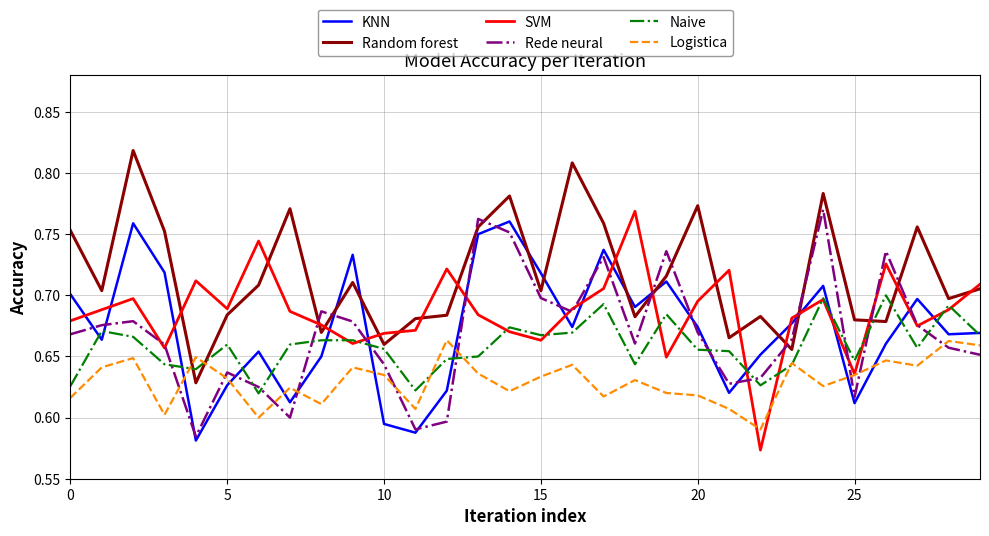

Which series has the largest total across all categories?

Random forest